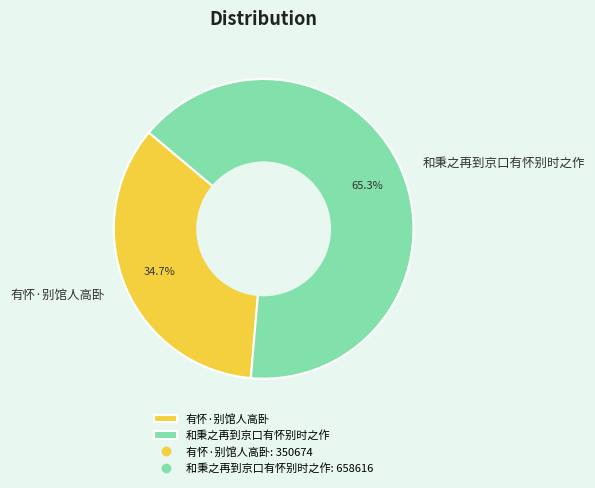

The 有怀·别馆人高卧 slice represents 46% of the pie. True or false?

False